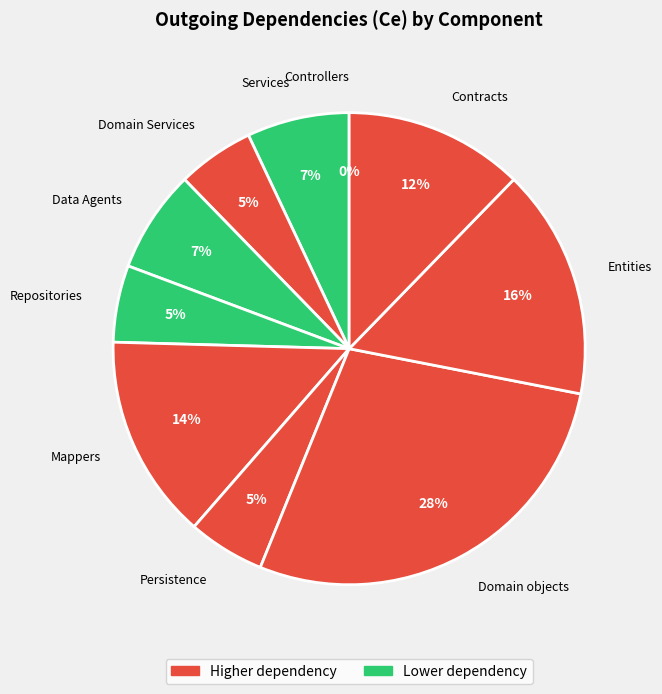

To the nearest percent, what percentage of the pie is Mappers?

14%